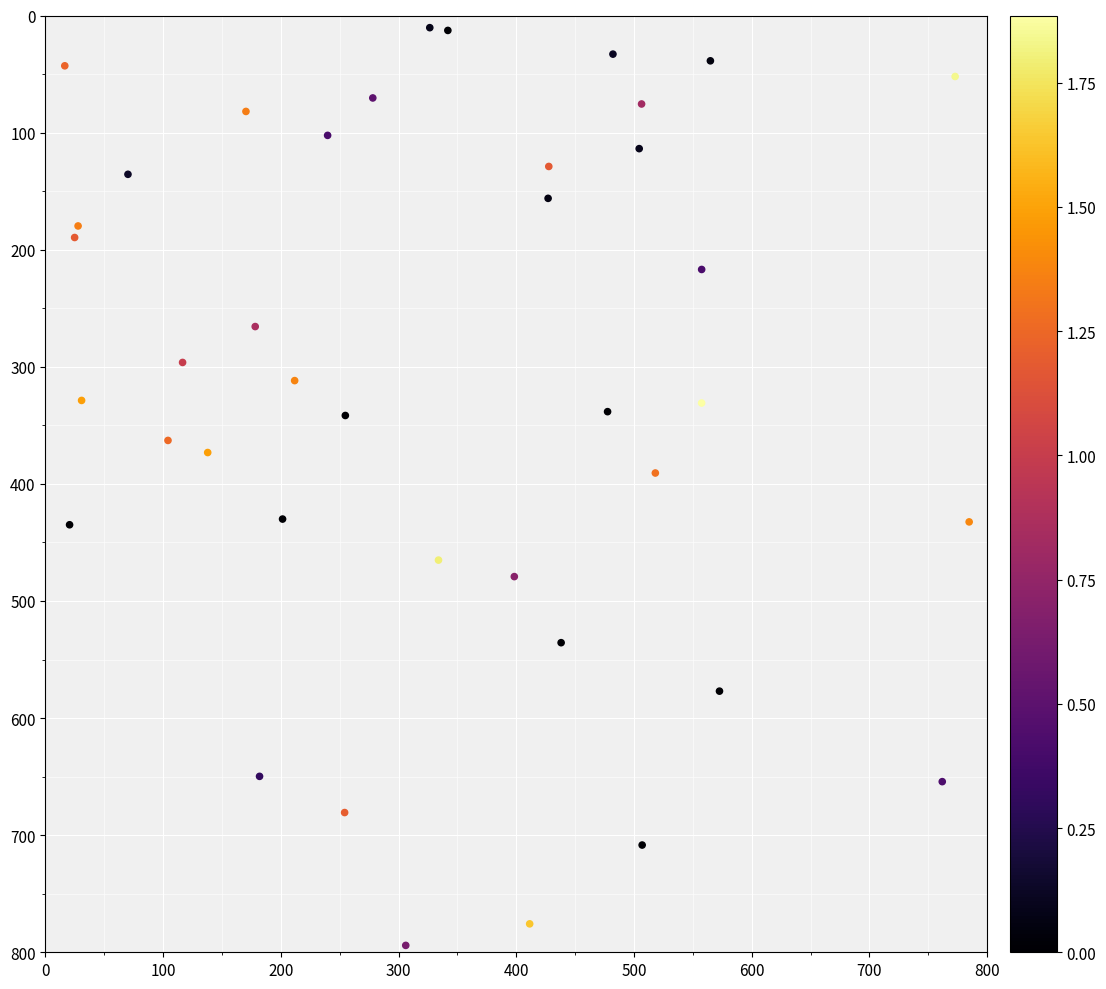

What is the range of X values (max minus min)?

768.2